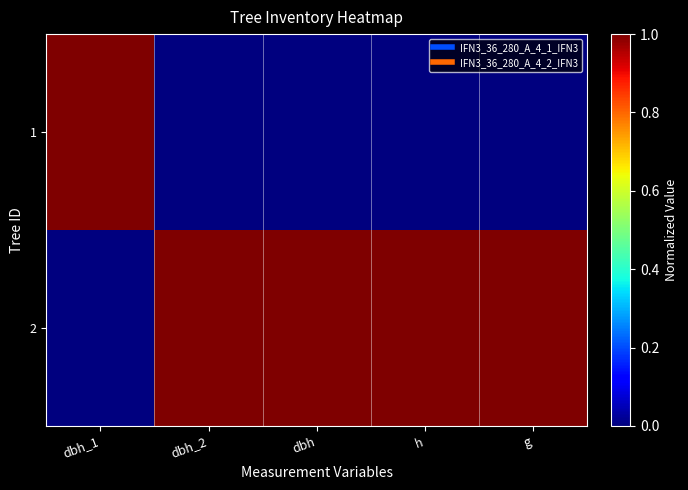

Count the number of categories in the chart.

5